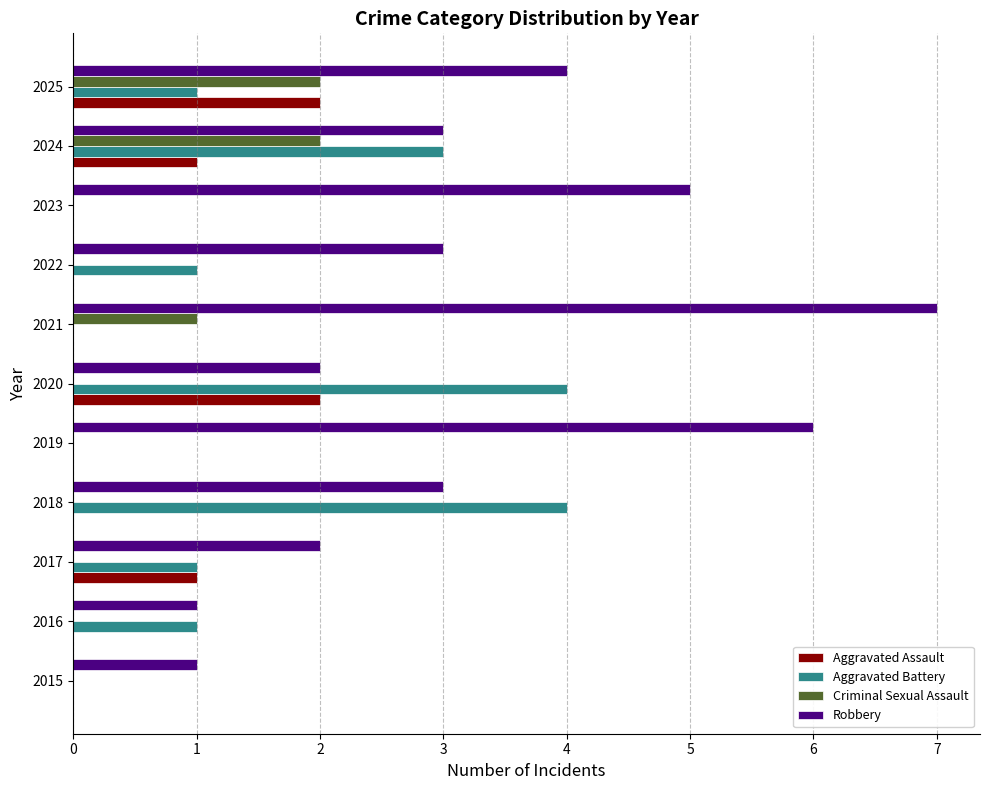

Which series has the widest spread of values?

Robbery